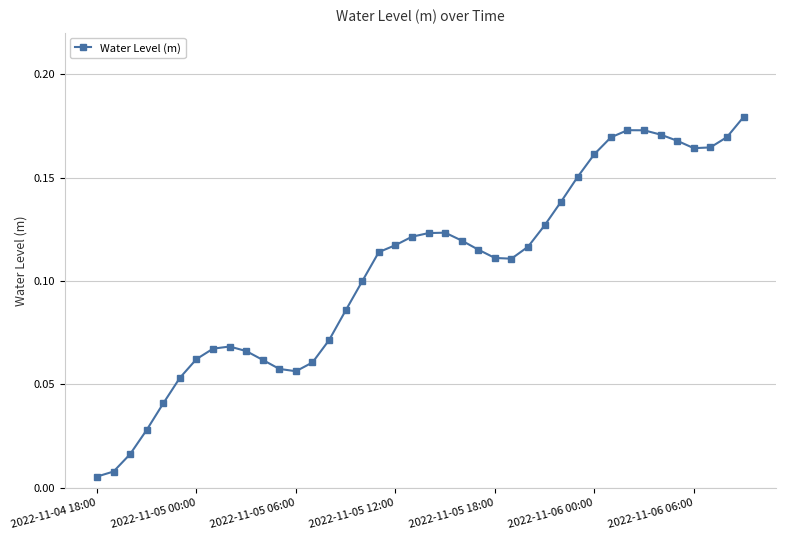

What is the sum of all values?

4.2